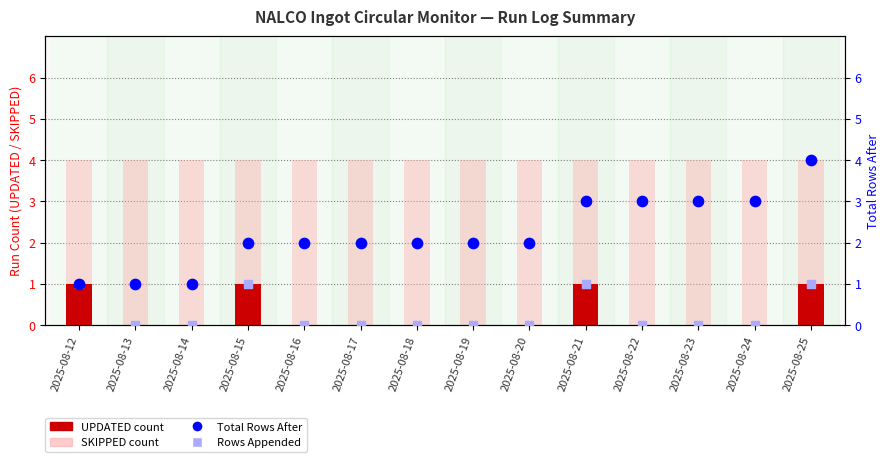

Is the value of Rows Appended at 2025-08-19 greater than the value of SKIPPED count at 2025-08-13?

No